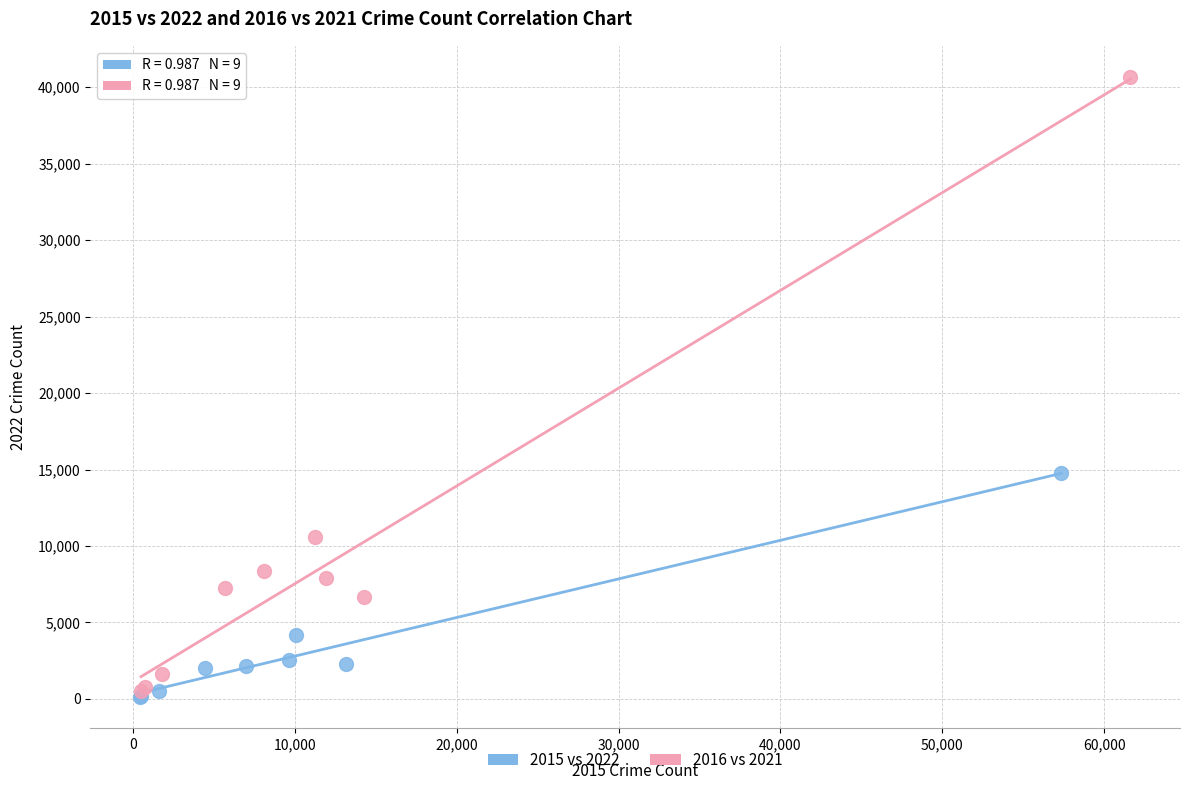

Which series reaches the maximum Y coordinate?

2016 vs 2021